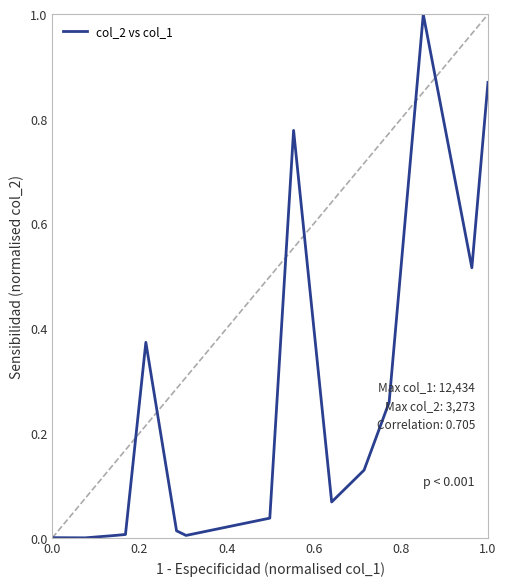

What is the maximum value shown in the chart?

1.0